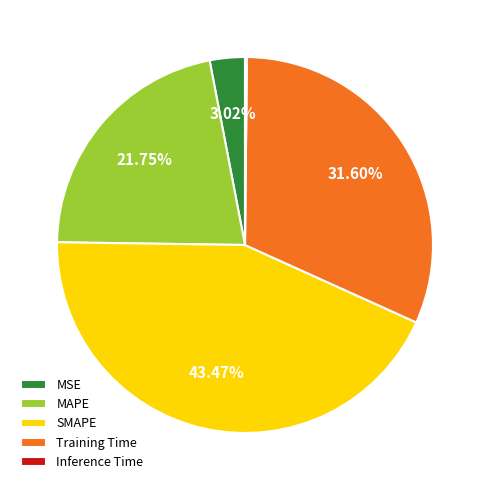

Approximately how many times larger is the value at MSE compared to SMAPE?

0.1